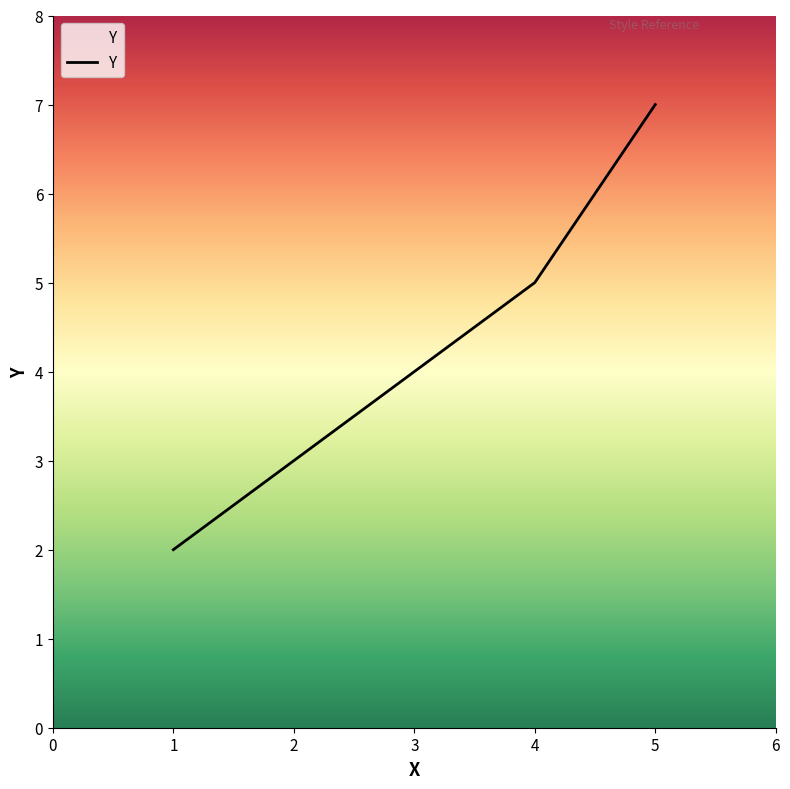

The value at 1 is 1. True or false?

False